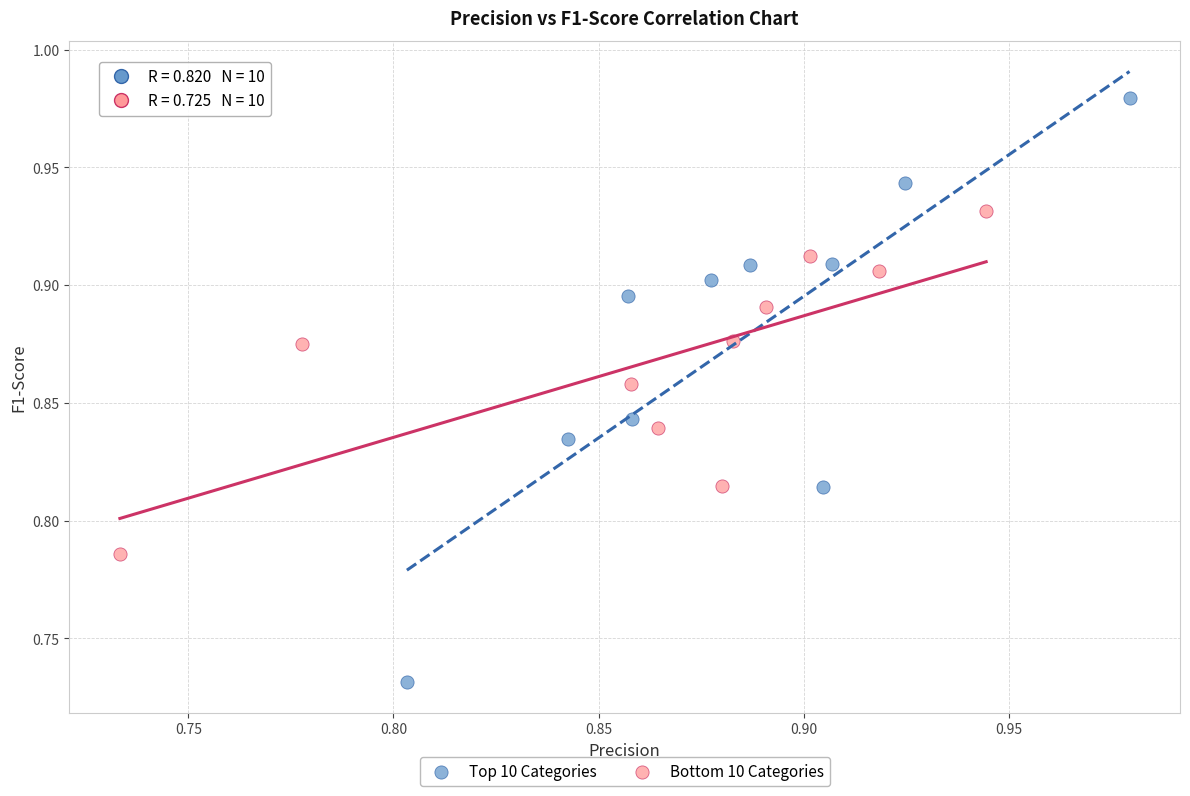

Which series contains the highest Y value?

Top 10 Categories